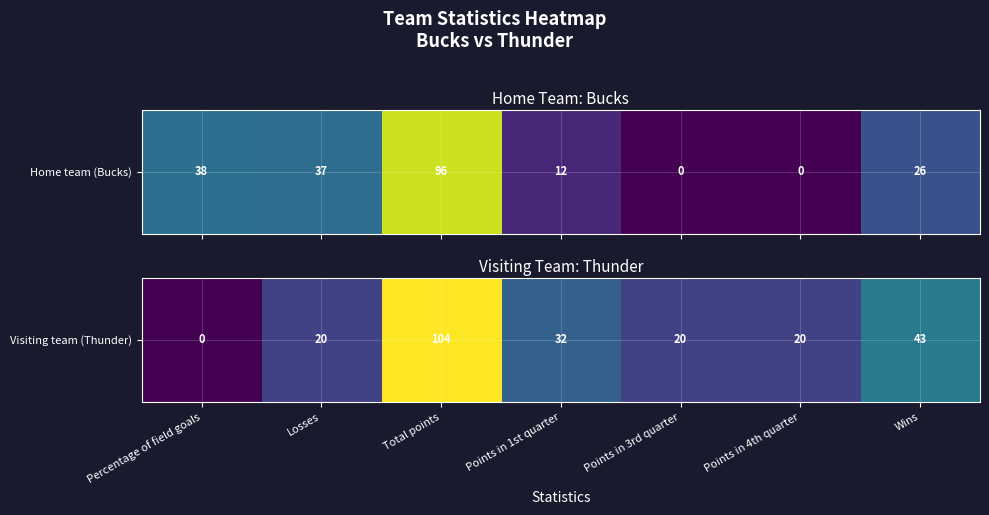

Reading left to right, extract all data points from this chart.

Percentage of field goals=0	Losses=20	Total points=104	Points in 1st quarter=32	Points in 3rd quarter=20	Points in 4th quarter=20	Wins=43